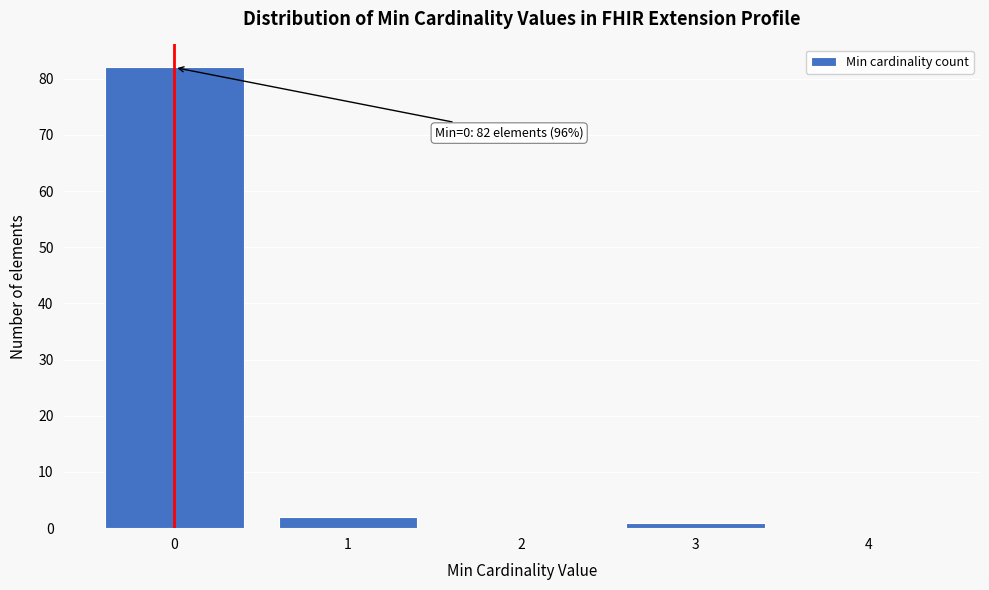

Over which range of the x-axis is the bar tallest?

-0.5 to 0.5